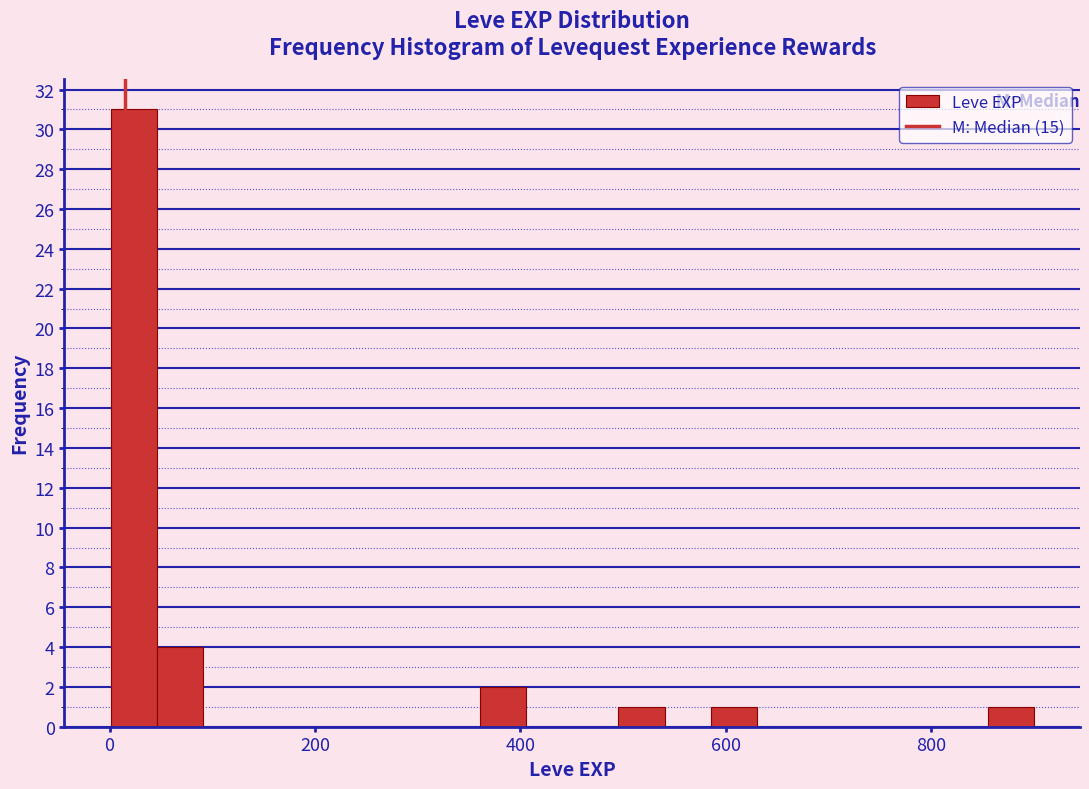

Around what value on the x-axis is the tallest bar? Give the approximate position of its centre, as read against the axis.

20